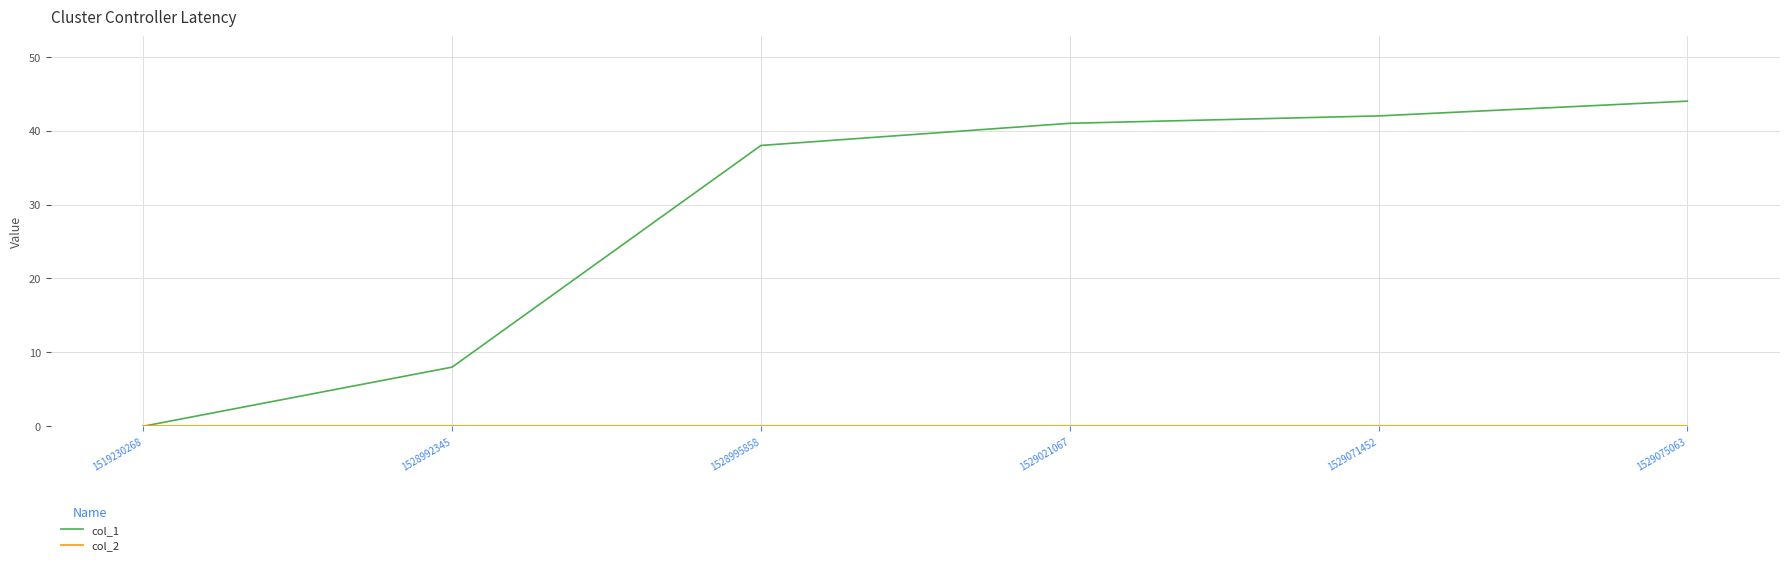

What is the maximum value shown in the chart?

44